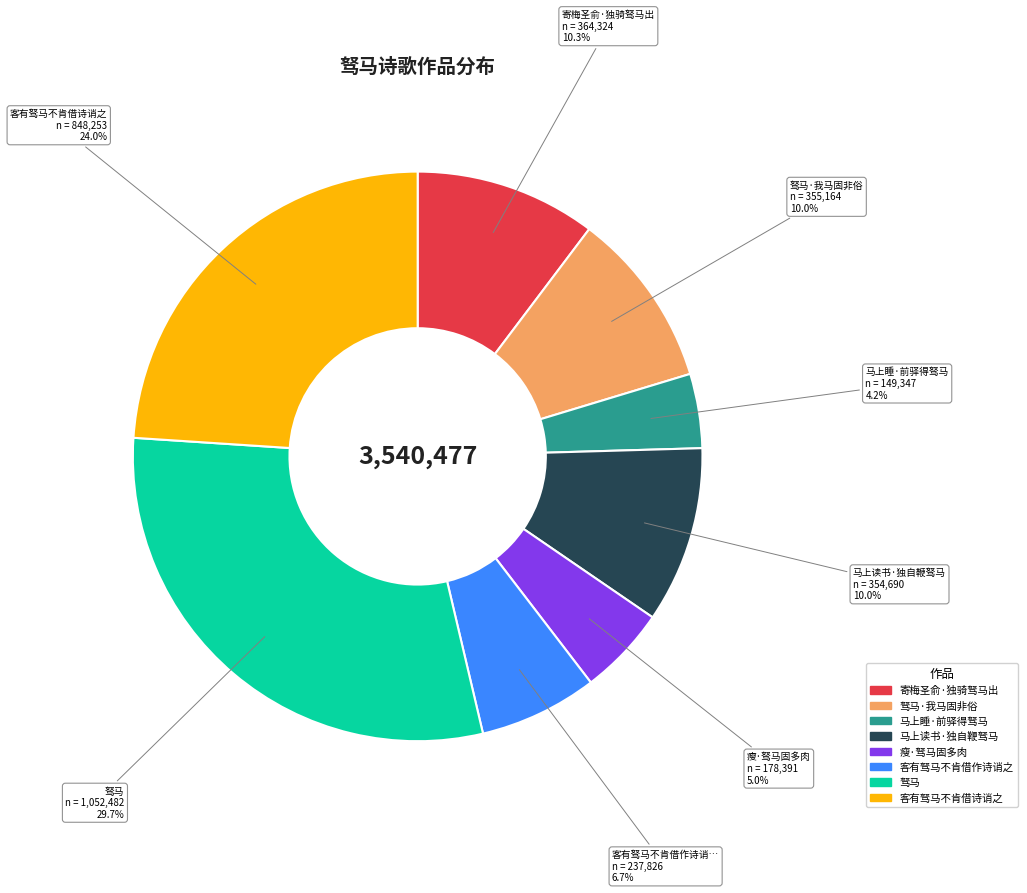

Is it true that 客有驽马不肯借作诗诮之 is 7% of the pie?

True